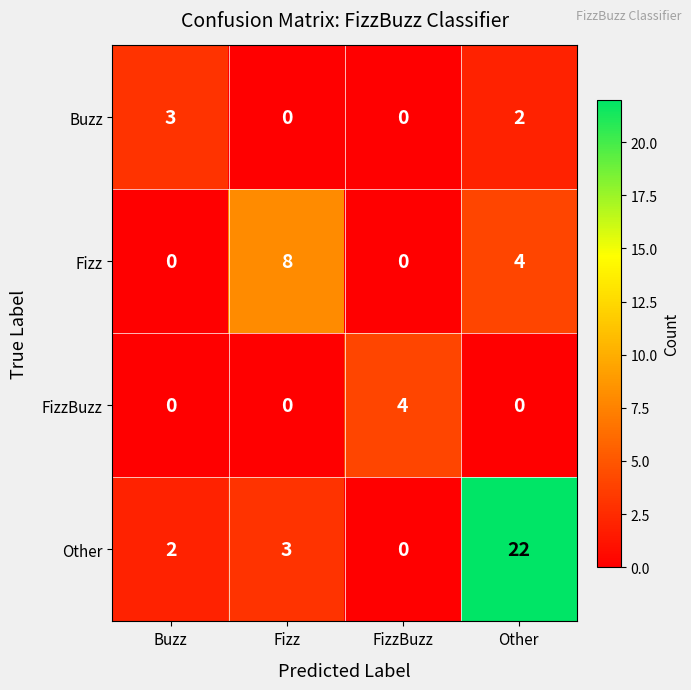

Reading left to right, list all the values displayed in this chart.

Buzz: Buzz=3	Fizz=0	FizzBuzz=0	Other=2
Fizz: Buzz=0	Fizz=8	FizzBuzz=0	Other=4
FizzBuzz: Buzz=0	Fizz=0	FizzBuzz=4	Other=0
Other: Buzz=2	Fizz=3	FizzBuzz=0	Other=22